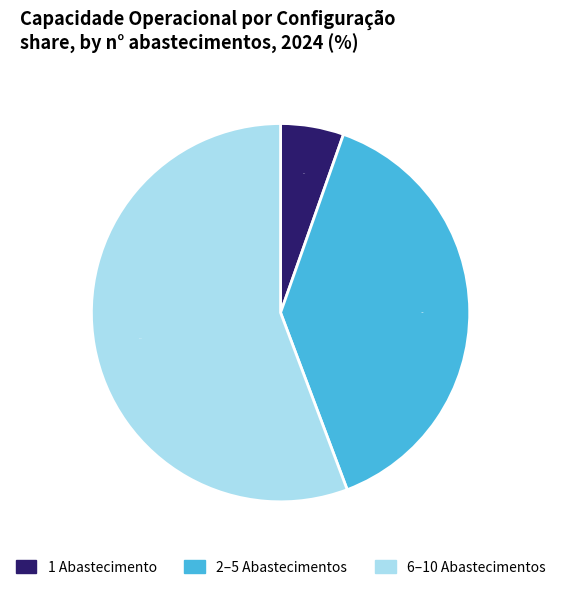

How many segments does this pie chart have?

3